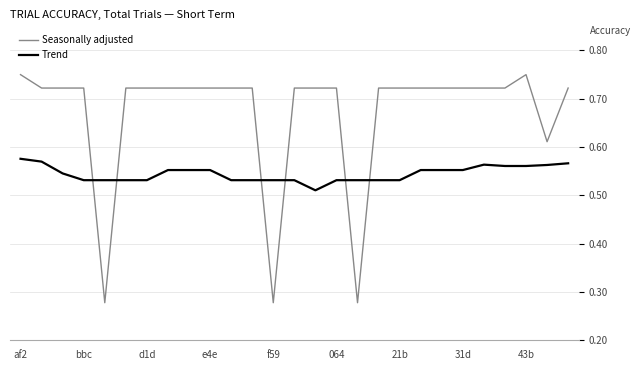

Which series has the widest spread of values?

Seasonally adjusted